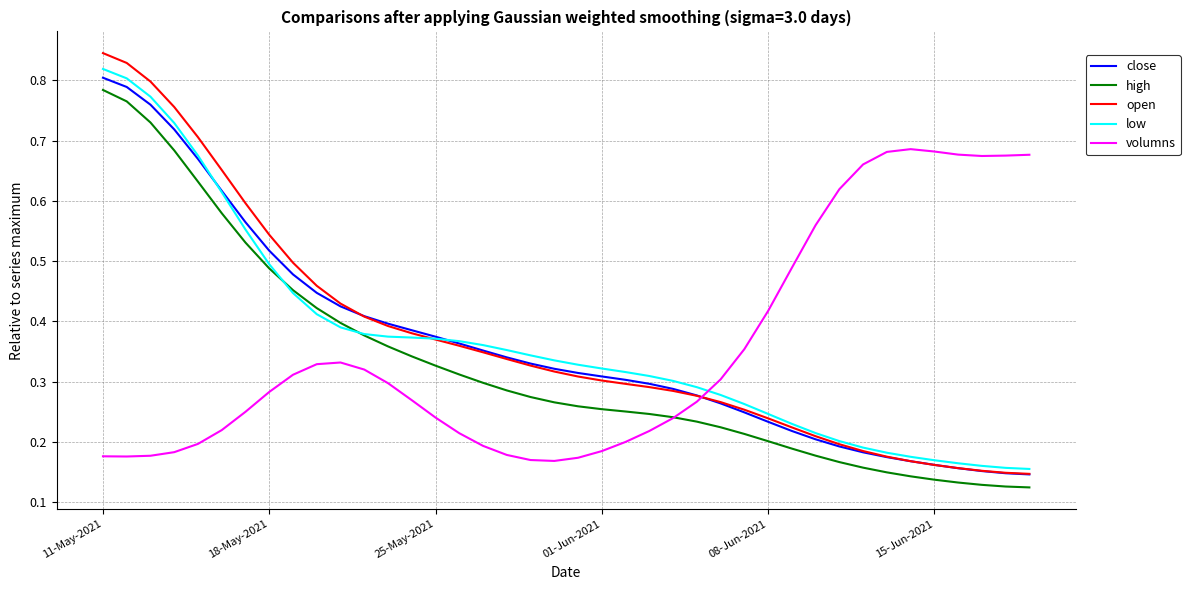

True or false: high and close intersect in this chart.

False